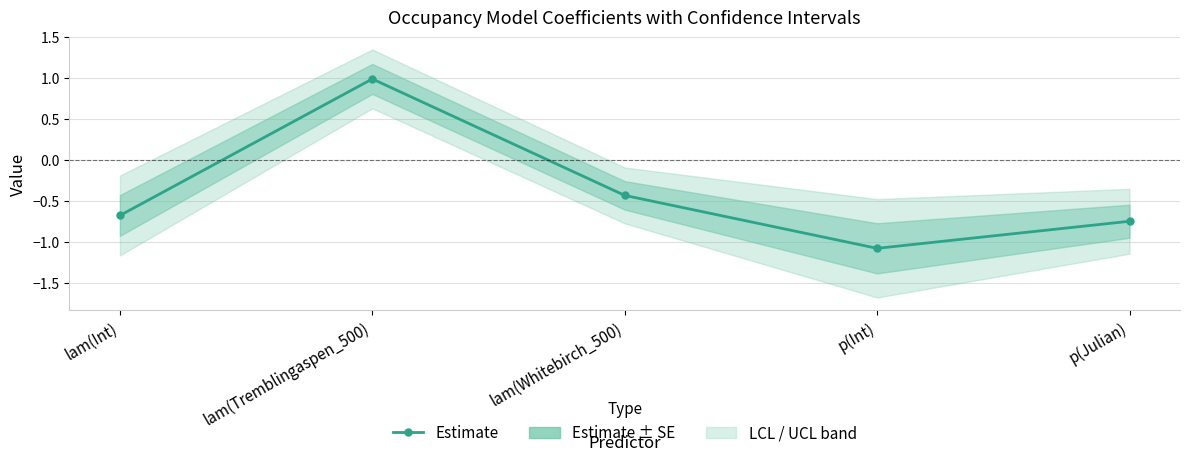

Count the number of categories in the chart.

5